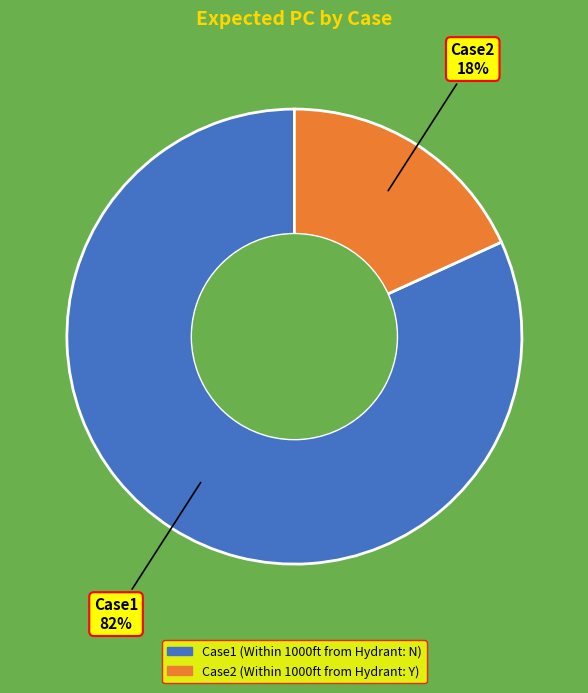

Between Case1 and Case2, which is larger?

Case1